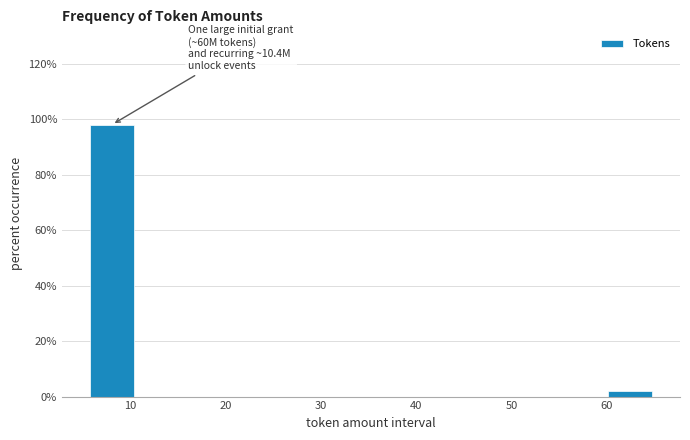

Over which range of the x-axis is the bar tallest?

5 to 11